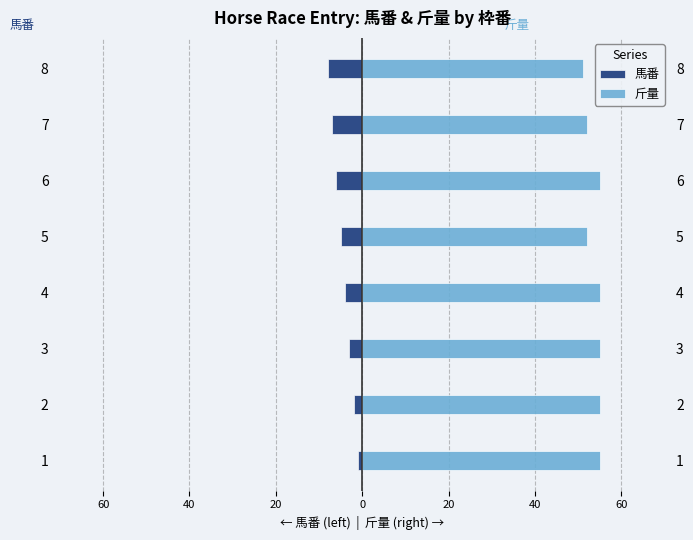

At 4, list the series in order from largest to smallest.

斤量, 馬番